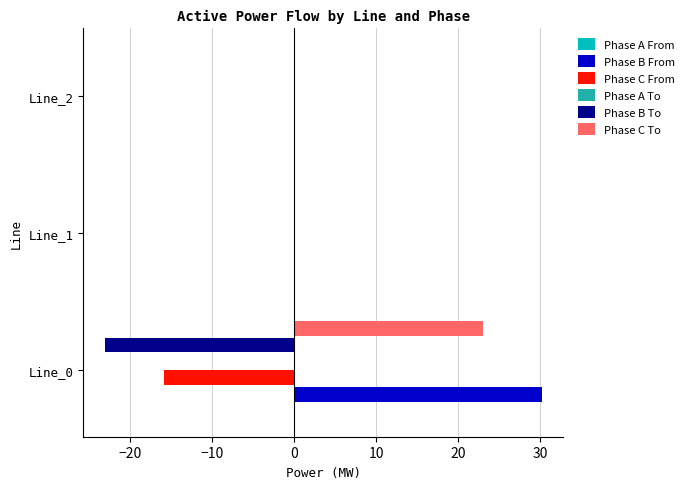

What is the sum of the Phase C From values at Line_0 and Line_1?

-15.9